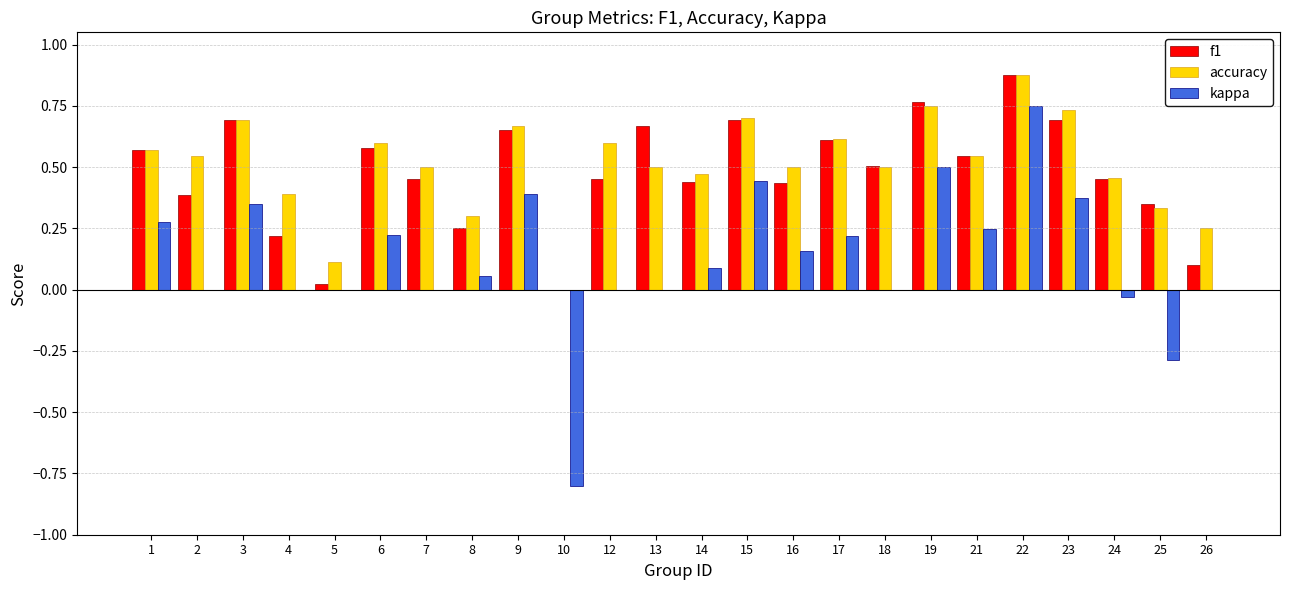

What are all the series names shown in the legend?

f1, accuracy, kappa